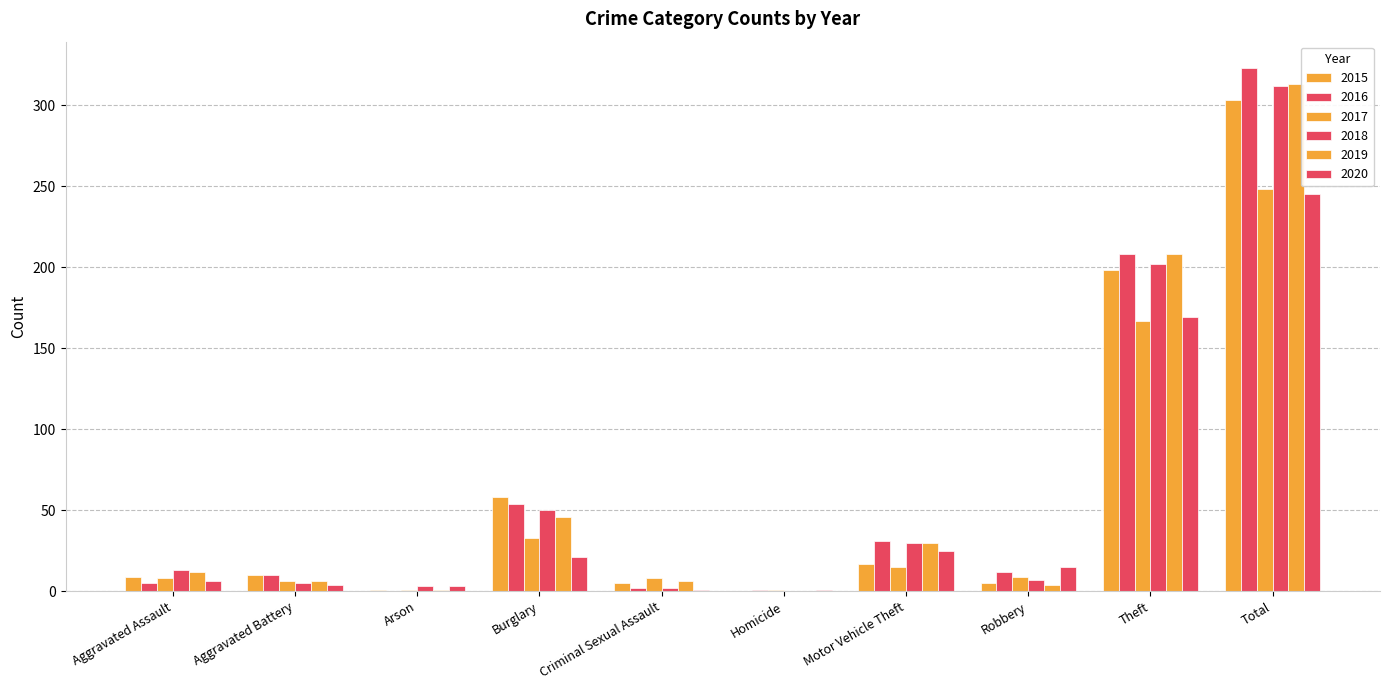

The value of 2019 at Homicide is 0. True or false?

True